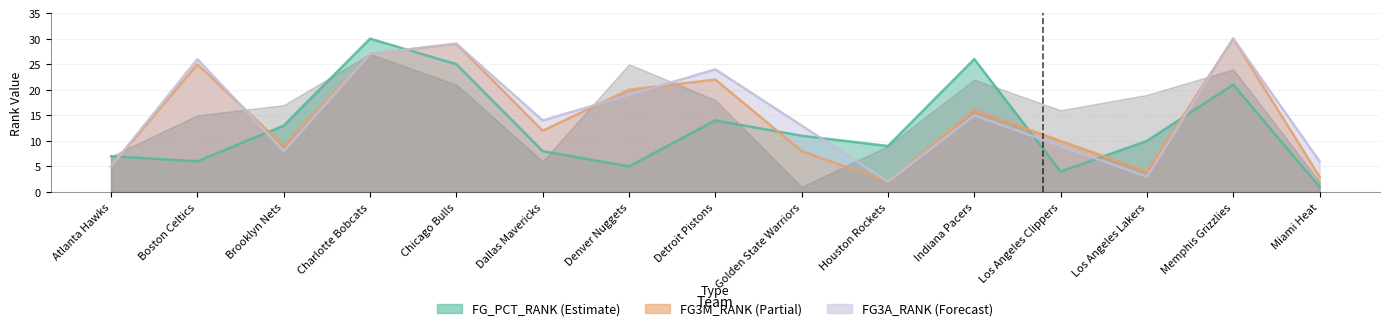

How many lines are shown in the chart?

3